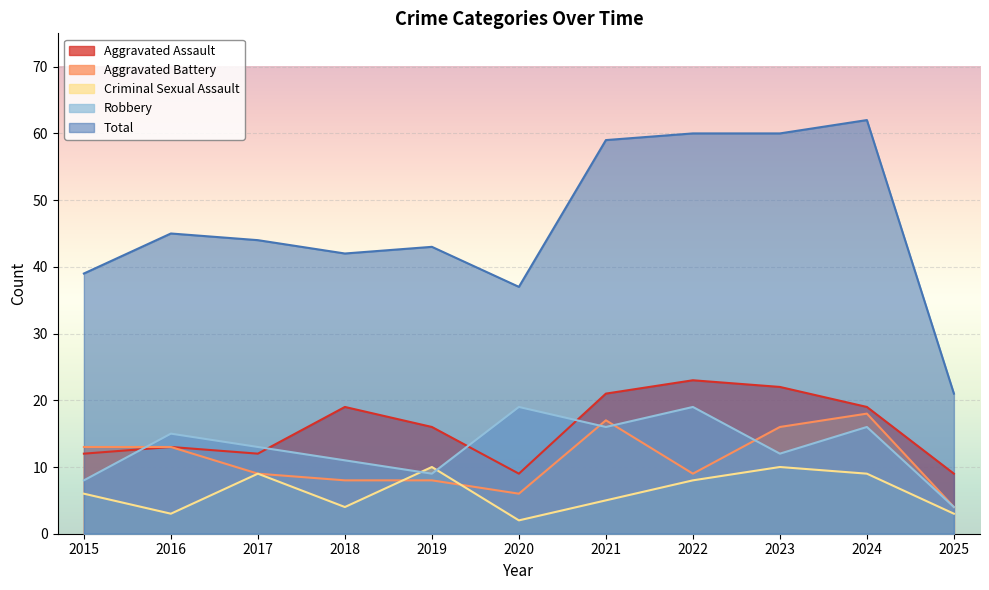

What is the difference between the maximum and second lowest values in the Aggravated Assault series?

14